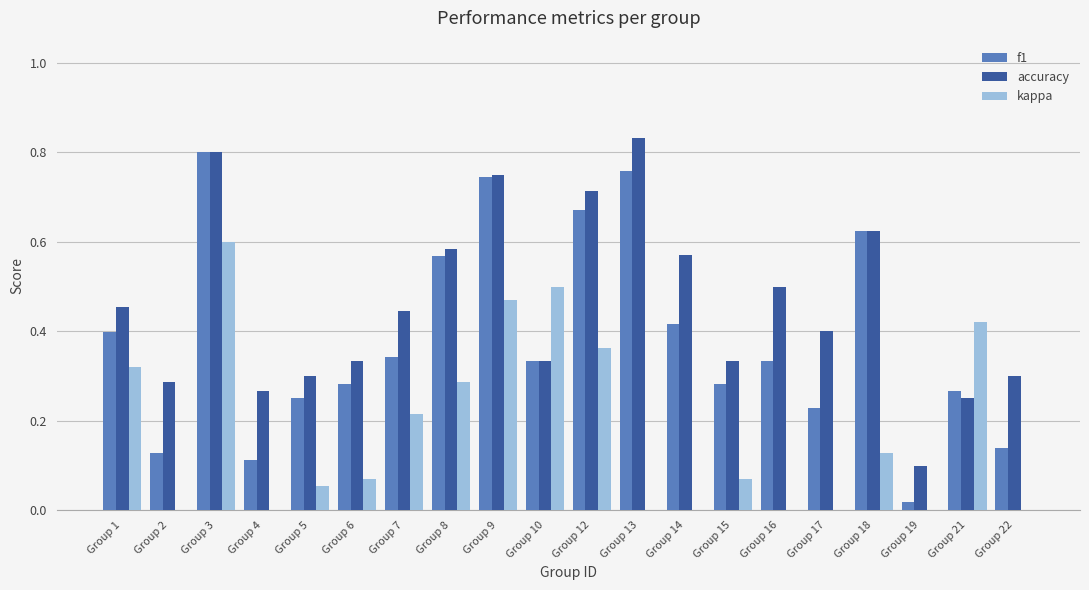

Between Group 7 and Group 18, which series saw the biggest shift?

f1